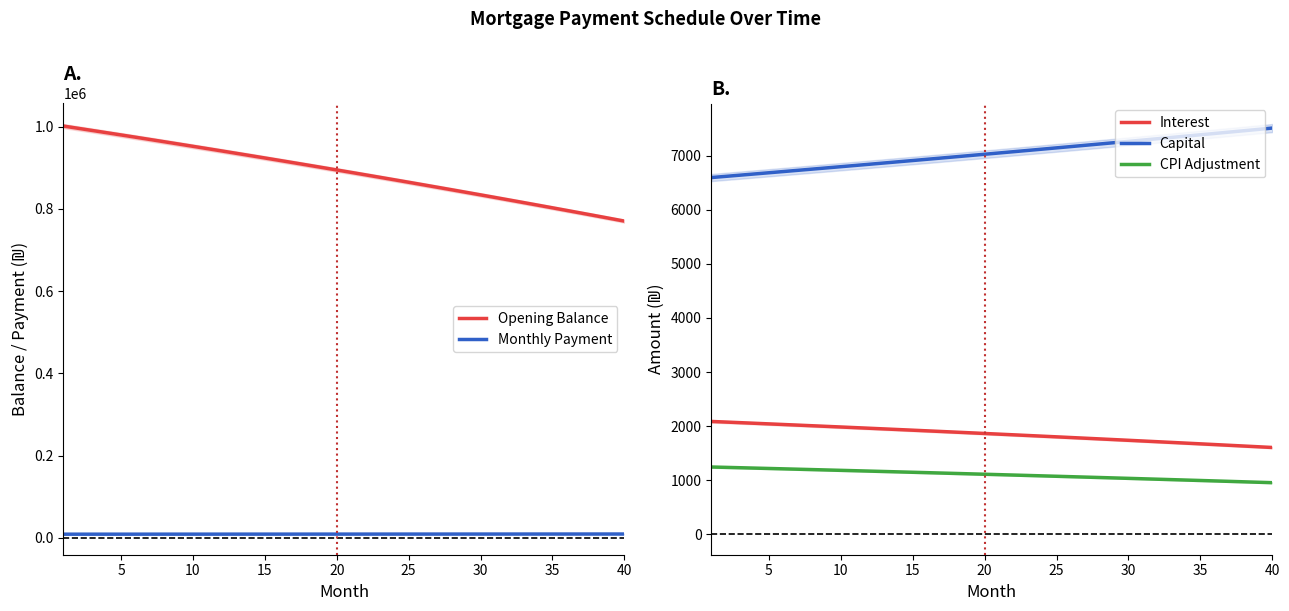

Which series has the largest total across all categories?

Opening Balance